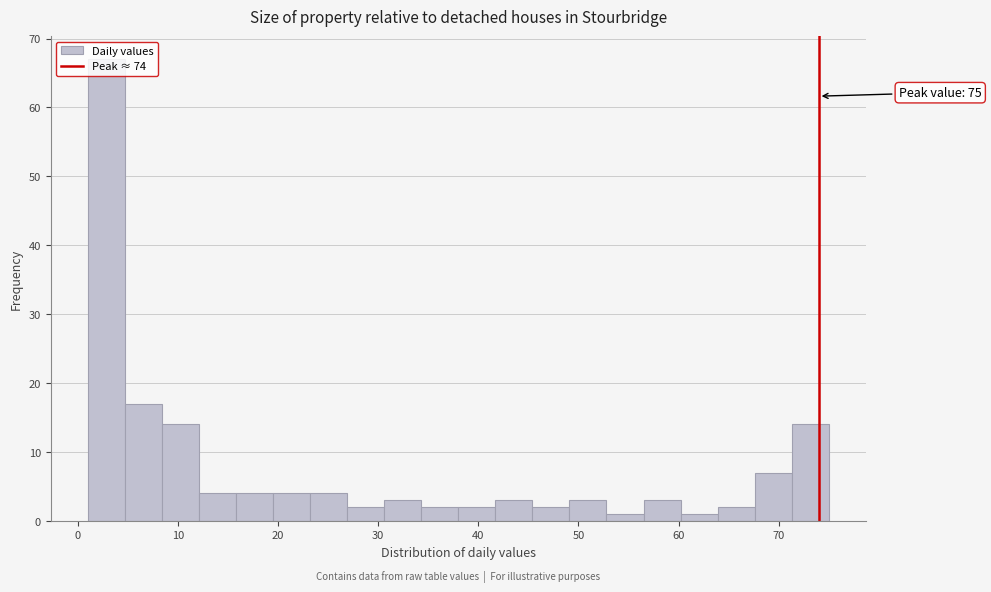

Read against the x-axis, roughly where is the centre of the tallest bar?

3